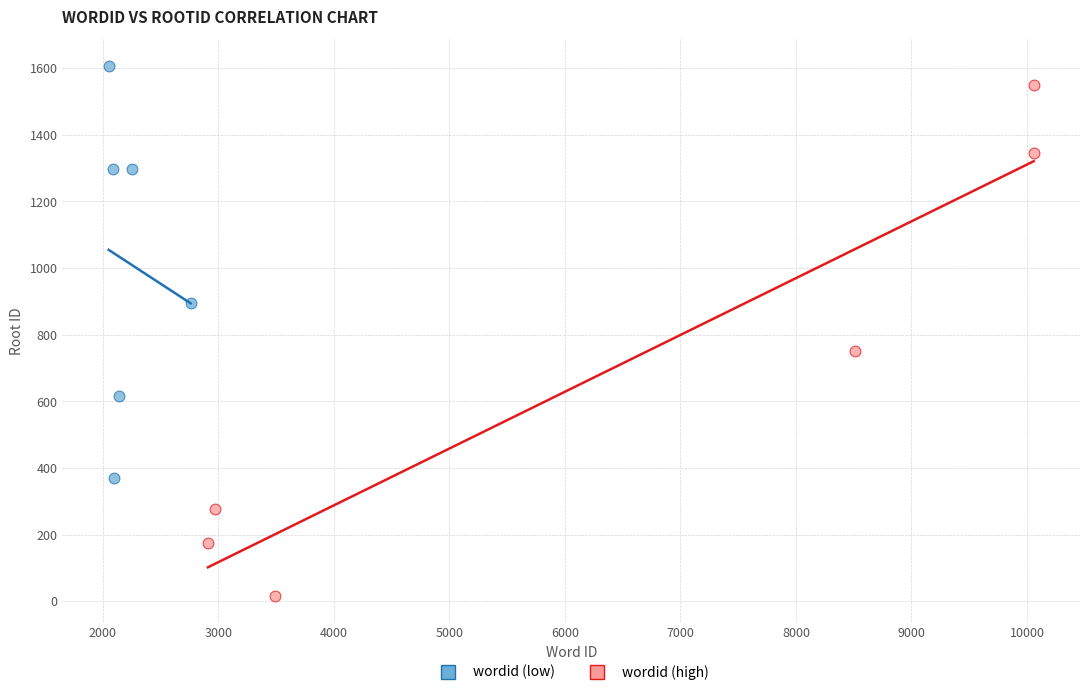

Which series has the largest Y range (max minus min)?

wordid (high)